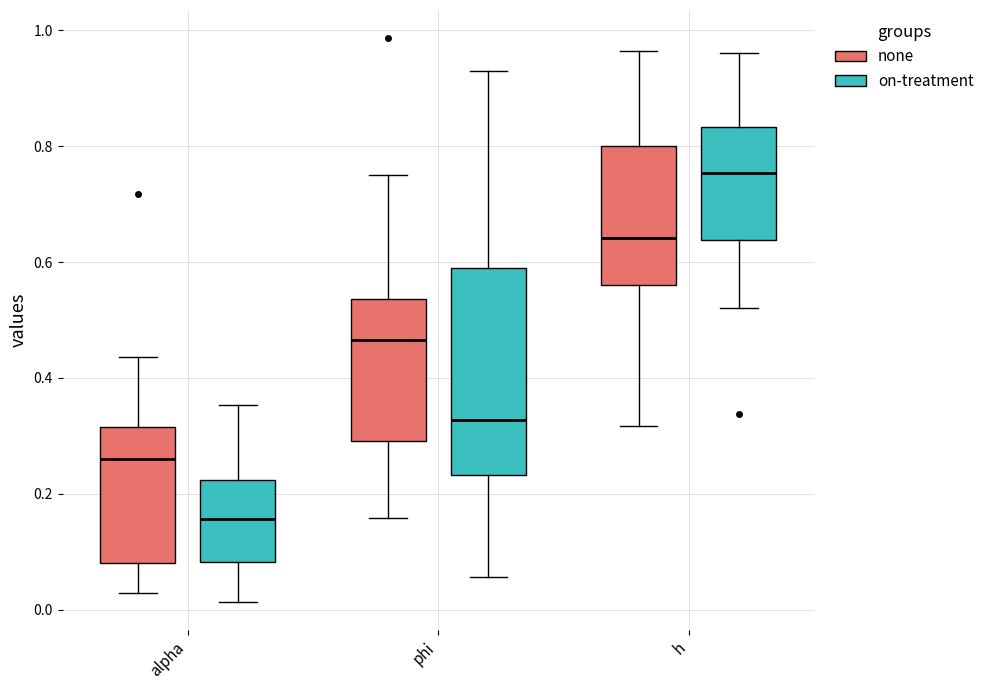

Reading left to right, read every box against the y-axis: the position of its median line, the range the box covers, and the ends of its whiskers. The values are not printed on the chart, so give them approximately, as read against the axis.

alpha (none): median 0.26, box 0.08 to 0.32, whiskers 0.02 to 0.44
alpha (on-treatment): median 0.16, box 0.08 to 0.22, whiskers 0.02 to 0.36
phi (none): median 0.46, box 0.30 to 0.54, whiskers 0.16 to 0.76
phi (on-treatment): median 0.32, box 0.24 to 0.58, whiskers 0.06 to 0.92
h (none): median 0.64, box 0.56 to 0.80, whiskers 0.32 to 0.96
h (on-treatment): median 0.76, box 0.64 to 0.84, whiskers 0.52 to 0.96